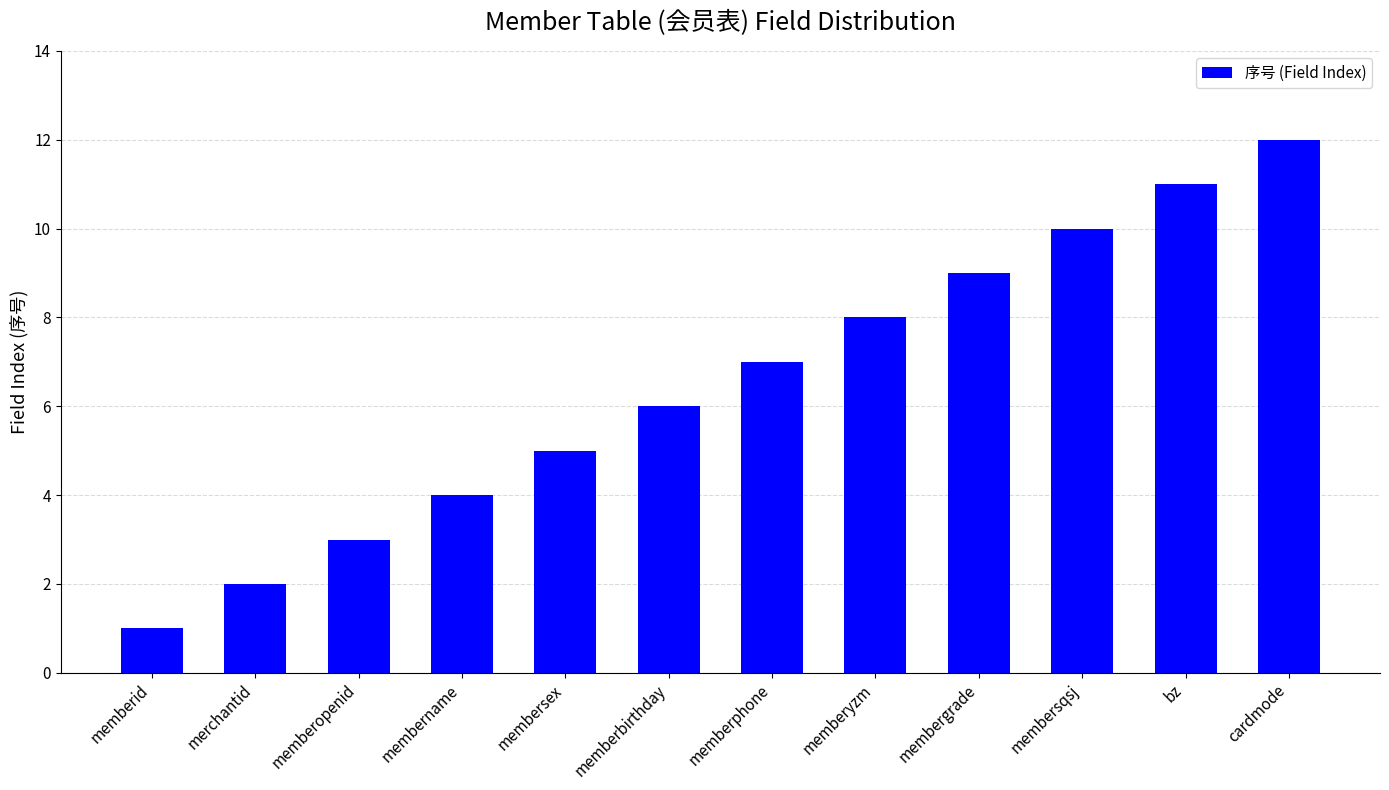

What is the difference between the values at merchantid and membersex?

3